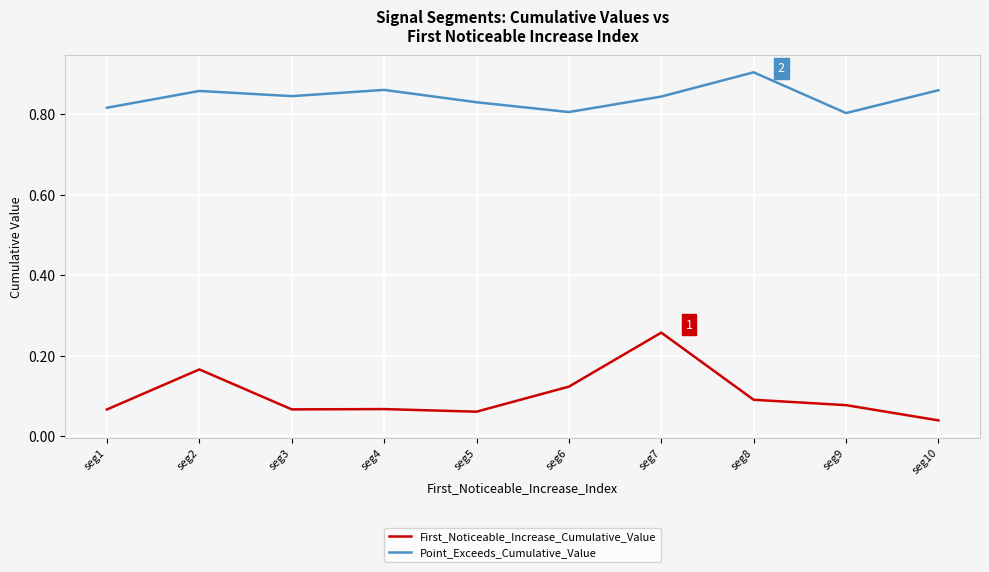

Count the number of categories in the chart.

10